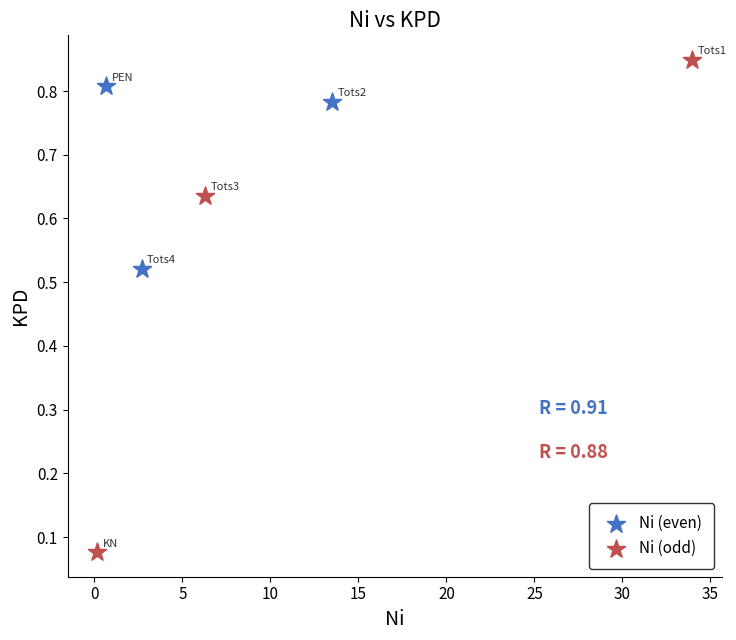

Which series contains the highest Y value?

Ni (odd)